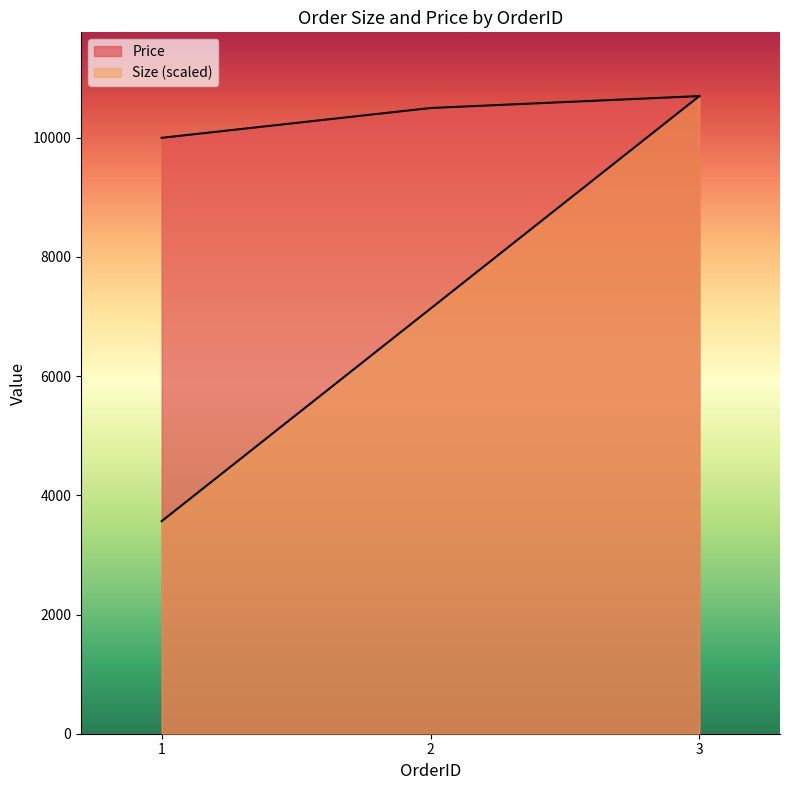

How many data points does each series have?

3